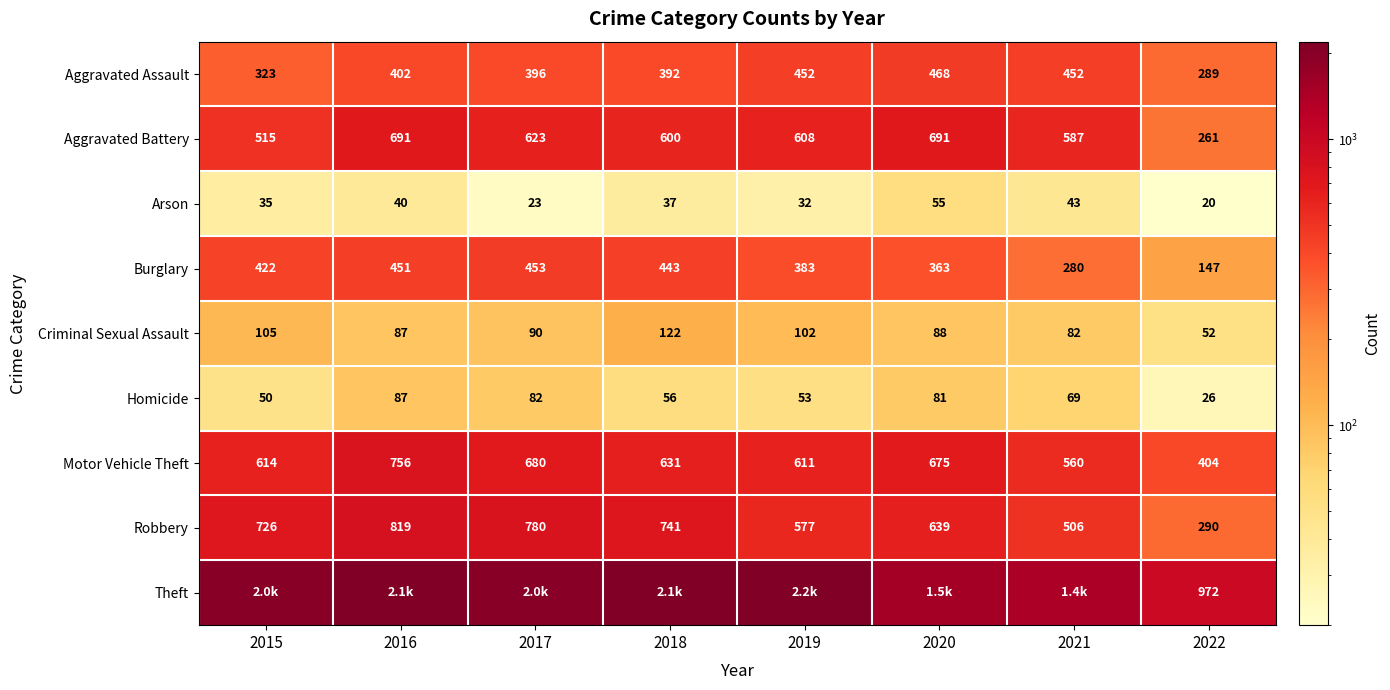

Which label corresponds to the smallest value in the chart?

2022